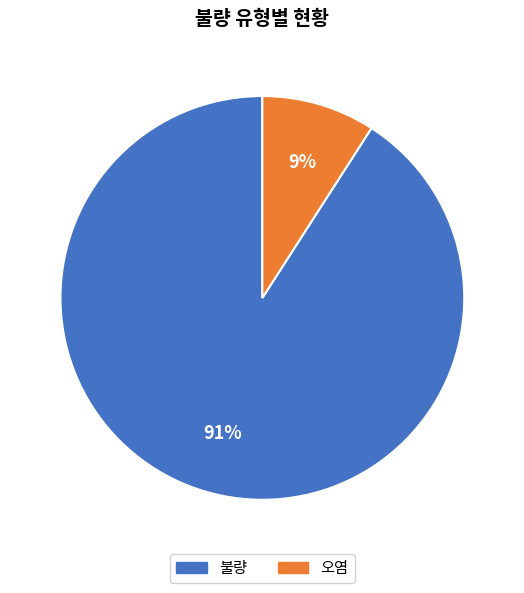

Which slice is the largest?

불량